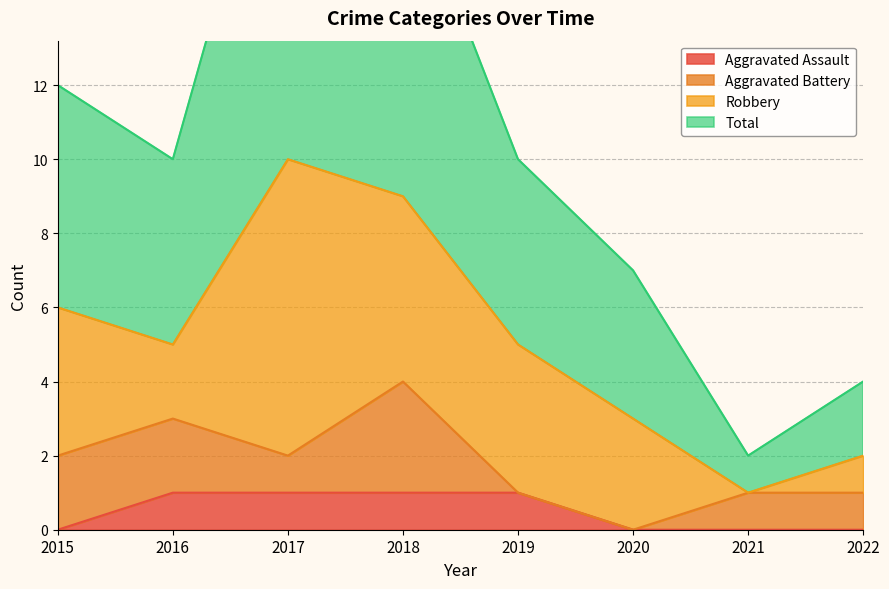

True or false: Aggravated Assault and Total intersect in this chart.

False